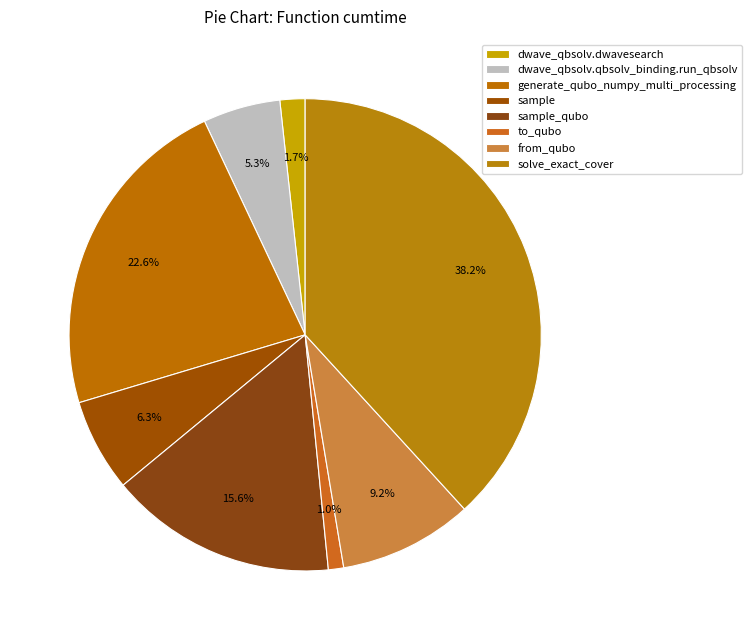

What is the change in value from dwave_qbsolv.qbsolv_binding.run_qbsolv to generate_qubo_numpy_multi_processing?

+91.4